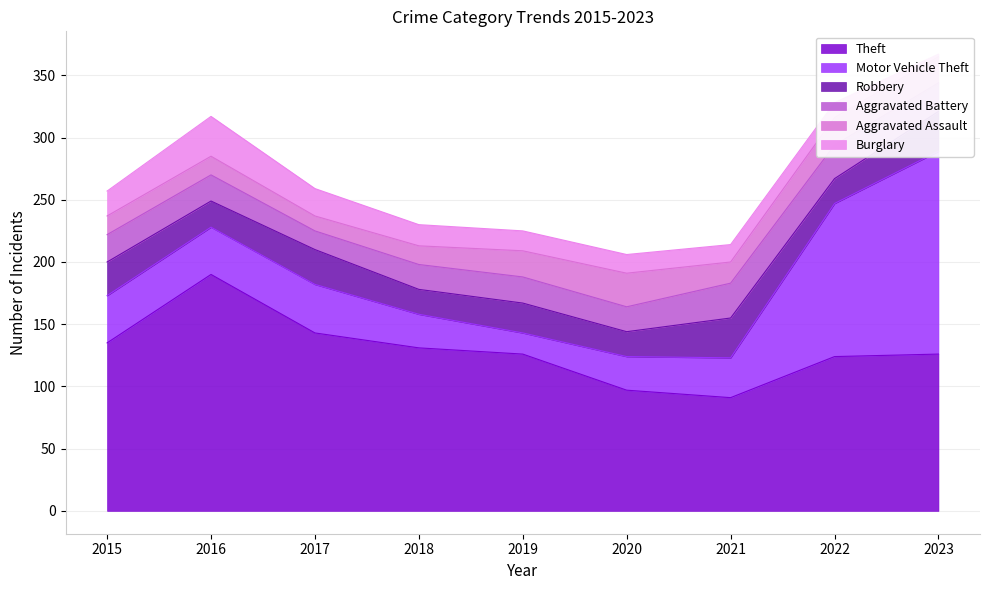

Is the value of Motor Vehicle Theft at 2021 greater than the value of Burglary at 2022?

Yes